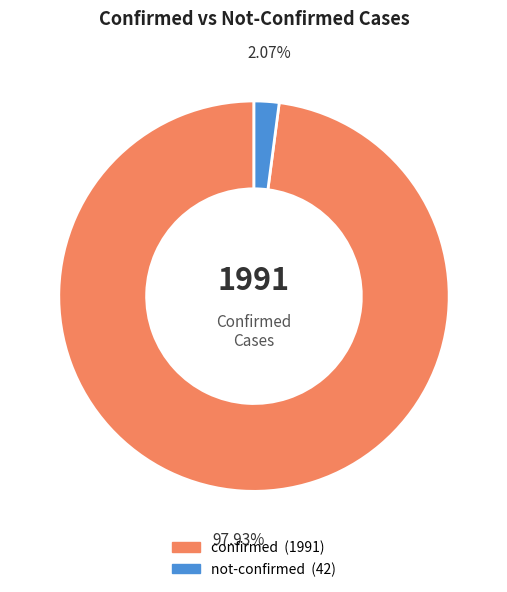

Do not-confirmed and confirmed together represent more than half of the pie?

Yes